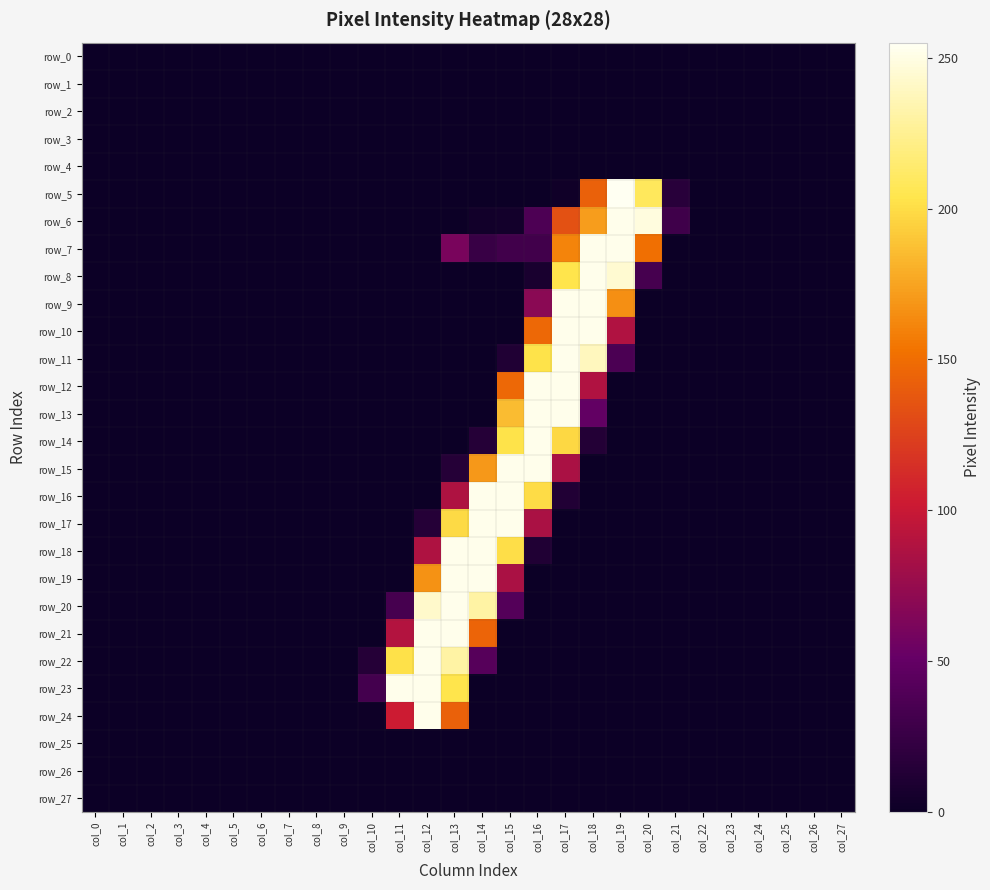

Between col_15 and col_22, which is larger?

col_15